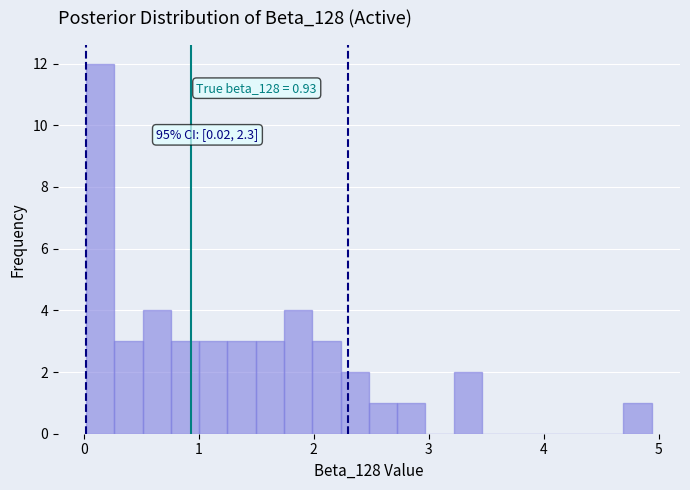

Read against the x-axis, roughly where is the centre of the tallest bar?

0.1